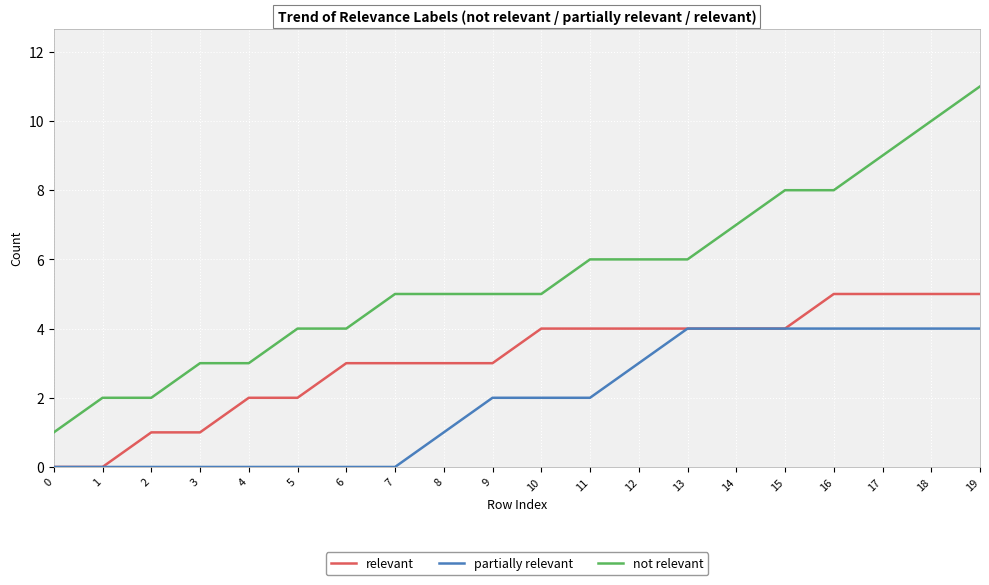

True or false: relevant and not relevant intersect in this chart.

False